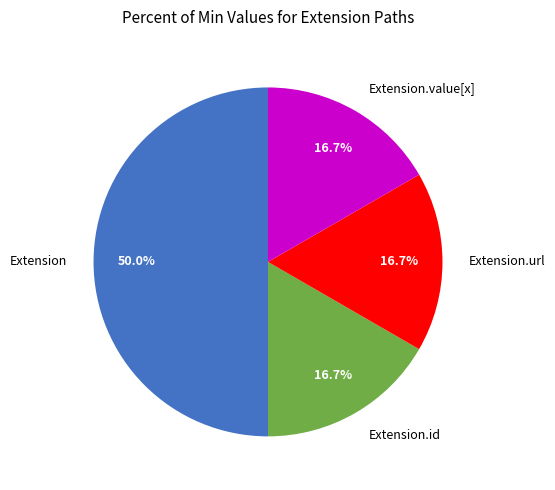

Which slice is the largest?

Extension